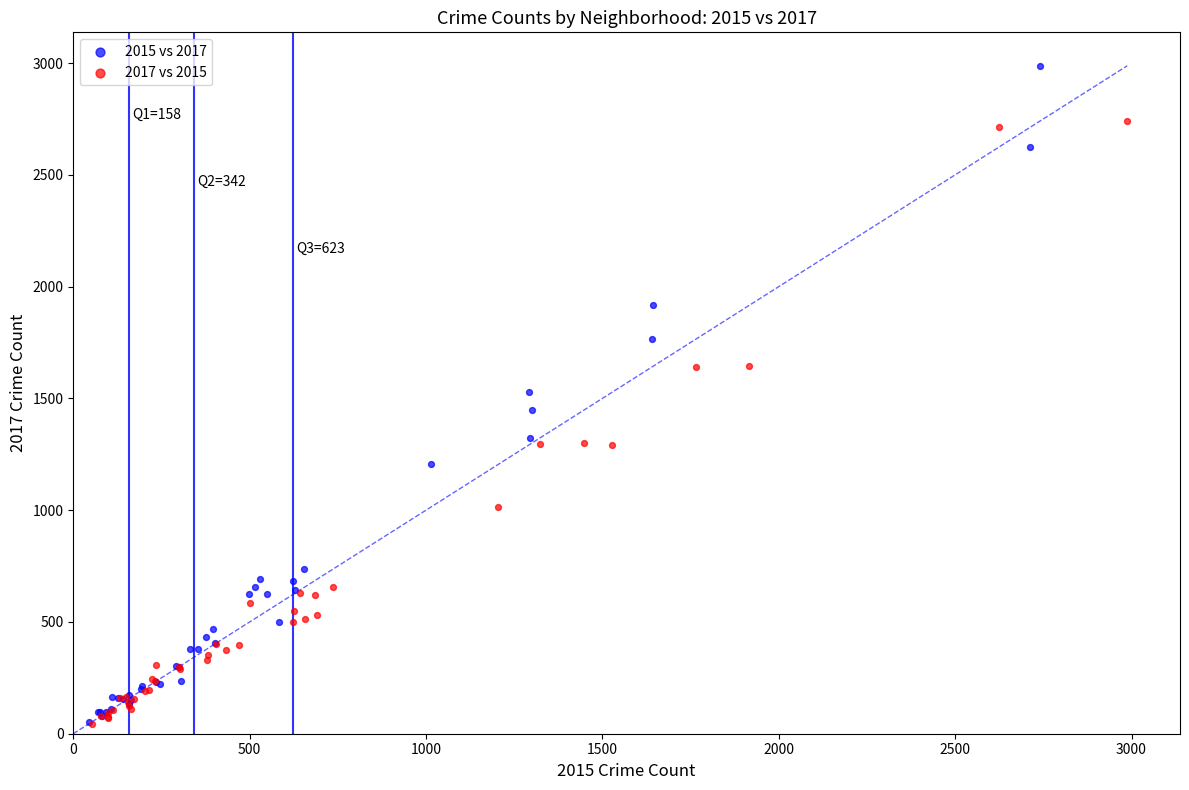

Which series has the widest spread of Y values?

2015 vs 2017